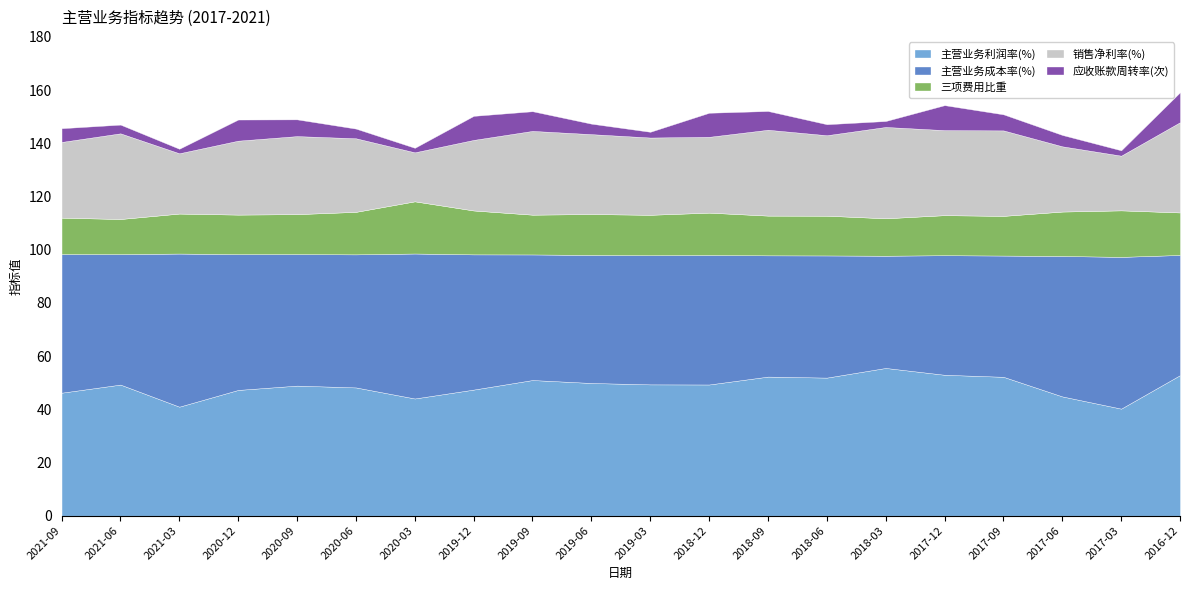

What position from the right is 2019-12?

13